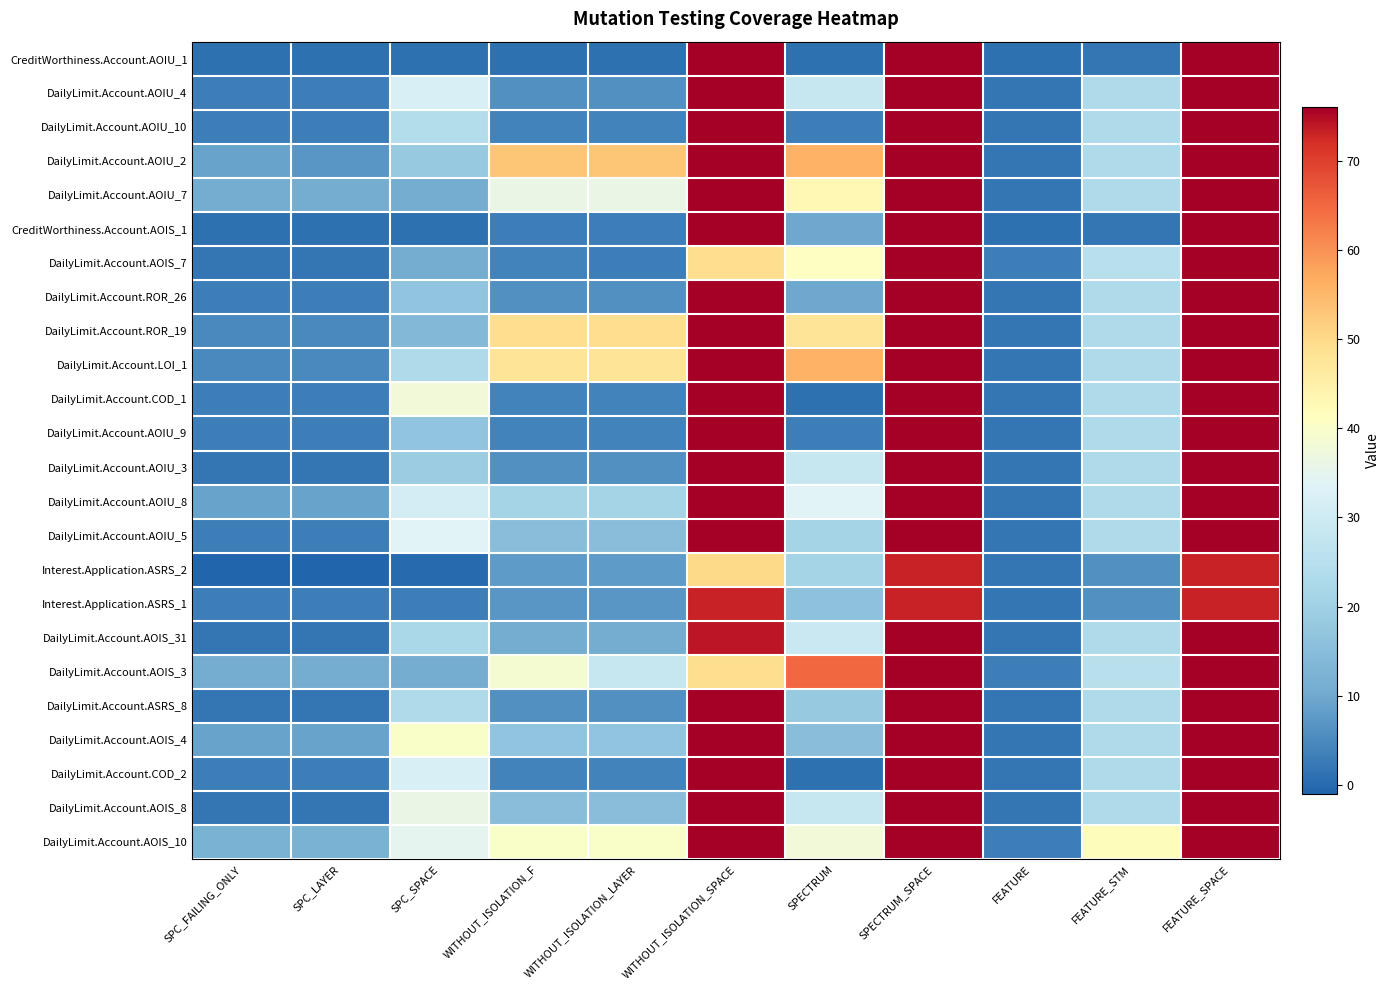

Reading left to right, list all the values displayed in this chart.

CreditWorthiness.Account.AOIU_1: SPC_FAILING_ONLY=1	SPC_LAYER=1	SPC_SPACE=1	WITHOUT_ISOLATION_F=1	WITHOUT_ISOLATION_LAYER=1	WITHOUT_ISOLATION_SPACE=76	SPECTRUM=1	SPECTRUM_SPACE=76	FEATURE=1	FEATURE_STM=2	FEATURE_SPACE=76
DailyLimit.Account.AOIU_4: SPC_FAILING_ONLY=3	SPC_LAYER=3	SPC_SPACE=32	WITHOUT_ISOLATION_F=6	WITHOUT_ISOLATION_LAYER=6	WITHOUT_ISOLATION_SPACE=76	SPECTRUM=28	SPECTRUM_SPACE=76	FEATURE=2	FEATURE_STM=23	FEATURE_SPACE=76
DailyLimit.Account.AOIU_10: SPC_FAILING_ONLY=3	SPC_LAYER=3	SPC_SPACE=24	WITHOUT_ISOLATION_F=4	WITHOUT_ISOLATION_LAYER=4	WITHOUT_ISOLATION_SPACE=76	SPECTRUM=3	SPECTRUM_SPACE=76	FEATURE=2	FEATURE_STM=23	FEATURE_SPACE=76
DailyLimit.Account.AOIU_2: SPC_FAILING_ONLY=9	SPC_LAYER=7	SPC_SPACE=18	WITHOUT_ISOLATION_F=53	WITHOUT_ISOLATION_LAYER=53	WITHOUT_ISOLATION_SPACE=76	SPECTRUM=56	SPECTRUM_SPACE=76	FEATURE=2	FEATURE_STM=23	FEATURE_SPACE=76
DailyLimit.Account.AOIU_7: SPC_FAILING_ONLY=11	SPC_LAYER=11	SPC_SPACE=11	WITHOUT_ISOLATION_F=36	WITHOUT_ISOLATION_LAYER=36	WITHOUT_ISOLATION_SPACE=76	SPECTRUM=43	SPECTRUM_SPACE=76	FEATURE=2	FEATURE_STM=23	FEATURE_SPACE=76
CreditWorthiness.Account.AOIS_1: SPC_FAILING_ONLY=1	SPC_LAYER=1	SPC_SPACE=1	WITHOUT_ISOLATION_F=3	WITHOUT_ISOLATION_LAYER=3	WITHOUT_ISOLATION_SPACE=76	SPECTRUM=10	SPECTRUM_SPACE=76	FEATURE=1	FEATURE_STM=2	FEATURE_SPACE=76
DailyLimit.Account.AOIS_7: SPC_FAILING_ONLY=2	SPC_LAYER=2	SPC_SPACE=11	WITHOUT_ISOLATION_F=4	WITHOUT_ISOLATION_LAYER=3	WITHOUT_ISOLATION_SPACE=49	SPECTRUM=41	SPECTRUM_SPACE=76	FEATURE=3	FEATURE_STM=25	FEATURE_SPACE=76
DailyLimit.Account.ROR_26: SPC_FAILING_ONLY=3	SPC_LAYER=3	SPC_SPACE=17	WITHOUT_ISOLATION_F=6	WITHOUT_ISOLATION_LAYER=6	WITHOUT_ISOLATION_SPACE=76	SPECTRUM=10	SPECTRUM_SPACE=76	FEATURE=2	FEATURE_STM=23	FEATURE_SPACE=76
DailyLimit.Account.ROR_19: SPC_FAILING_ONLY=5	SPC_LAYER=5	SPC_SPACE=14	WITHOUT_ISOLATION_F=49	WITHOUT_ISOLATION_LAYER=49	WITHOUT_ISOLATION_SPACE=76	SPECTRUM=48	SPECTRUM_SPACE=76	FEATURE=2	FEATURE_STM=23	FEATURE_SPACE=76
DailyLimit.Account.LOI_1: SPC_FAILING_ONLY=5	SPC_LAYER=5	SPC_SPACE=23	WITHOUT_ISOLATION_F=48	WITHOUT_ISOLATION_LAYER=48	WITHOUT_ISOLATION_SPACE=76	SPECTRUM=56	SPECTRUM_SPACE=76	FEATURE=2	FEATURE_STM=23	FEATURE_SPACE=76
DailyLimit.Account.COD_1: SPC_FAILING_ONLY=3	SPC_LAYER=3	SPC_SPACE=38	WITHOUT_ISOLATION_F=4	WITHOUT_ISOLATION_LAYER=4	WITHOUT_ISOLATION_SPACE=76	SPECTRUM=1	SPECTRUM_SPACE=76	FEATURE=2	FEATURE_STM=23	FEATURE_SPACE=76
DailyLimit.Account.AOIU_9: SPC_FAILING_ONLY=3	SPC_LAYER=3	SPC_SPACE=17	WITHOUT_ISOLATION_F=4	WITHOUT_ISOLATION_LAYER=4	WITHOUT_ISOLATION_SPACE=76	SPECTRUM=3	SPECTRUM_SPACE=76	FEATURE=2	FEATURE_STM=23	FEATURE_SPACE=76
DailyLimit.Account.AOIU_3: SPC_FAILING_ONLY=2	SPC_LAYER=2	SPC_SPACE=19	WITHOUT_ISOLATION_F=6	WITHOUT_ISOLATION_LAYER=6	WITHOUT_ISOLATION_SPACE=76	SPECTRUM=28	SPECTRUM_SPACE=76	FEATURE=2	FEATURE_STM=23	FEATURE_SPACE=76
DailyLimit.Account.AOIU_8: SPC_FAILING_ONLY=9	SPC_LAYER=9	SPC_SPACE=31	WITHOUT_ISOLATION_F=21	WITHOUT_ISOLATION_LAYER=21	WITHOUT_ISOLATION_SPACE=76	SPECTRUM=34	SPECTRUM_SPACE=76	FEATURE=2	FEATURE_STM=23	FEATURE_SPACE=76
DailyLimit.Account.AOIU_5: SPC_FAILING_ONLY=3	SPC_LAYER=3	SPC_SPACE=34	WITHOUT_ISOLATION_F=15	WITHOUT_ISOLATION_LAYER=15	WITHOUT_ISOLATION_SPACE=76	SPECTRUM=21	SPECTRUM_SPACE=76	FEATURE=2	FEATURE_STM=23	FEATURE_SPACE=76
Interest.Application.ASRS_2: SPC_FAILING_ONLY=-1	SPC_LAYER=-1	SPC_SPACE=0	WITHOUT_ISOLATION_F=8	WITHOUT_ISOLATION_LAYER=8	WITHOUT_ISOLATION_SPACE=50	SPECTRUM=21	SPECTRUM_SPACE=73	FEATURE=2	FEATURE_STM=6	FEATURE_SPACE=73
Interest.Application.ASRS_1: SPC_FAILING_ONLY=3	SPC_LAYER=3	SPC_SPACE=3	WITHOUT_ISOLATION_F=7	WITHOUT_ISOLATION_LAYER=7	WITHOUT_ISOLATION_SPACE=73	SPECTRUM=16	SPECTRUM_SPACE=73	FEATURE=2	FEATURE_STM=6	FEATURE_SPACE=73
DailyLimit.Account.AOIS_31: SPC_FAILING_ONLY=2	SPC_LAYER=2	SPC_SPACE=22	WITHOUT_ISOLATION_F=11	WITHOUT_ISOLATION_LAYER=11	WITHOUT_ISOLATION_SPACE=74	SPECTRUM=29	SPECTRUM_SPACE=76	FEATURE=2	FEATURE_STM=23	FEATURE_SPACE=76
DailyLimit.Account.AOIS_3: SPC_FAILING_ONLY=11	SPC_LAYER=11	SPC_SPACE=11	WITHOUT_ISOLATION_F=39	WITHOUT_ISOLATION_LAYER=28	WITHOUT_ISOLATION_SPACE=49	SPECTRUM=65	SPECTRUM_SPACE=76	FEATURE=3	FEATURE_STM=25	FEATURE_SPACE=76
DailyLimit.Account.ASRS_8: SPC_FAILING_ONLY=2	SPC_LAYER=2	SPC_SPACE=23	WITHOUT_ISOLATION_F=6	WITHOUT_ISOLATION_LAYER=6	WITHOUT_ISOLATION_SPACE=76	SPECTRUM=18	SPECTRUM_SPACE=76	FEATURE=2	FEATURE_STM=23	FEATURE_SPACE=76
DailyLimit.Account.AOIS_4: SPC_FAILING_ONLY=9	SPC_LAYER=9	SPC_SPACE=40	WITHOUT_ISOLATION_F=17	WITHOUT_ISOLATION_LAYER=17	WITHOUT_ISOLATION_SPACE=76	SPECTRUM=15	SPECTRUM_SPACE=76	FEATURE=2	FEATURE_STM=23	FEATURE_SPACE=76
DailyLimit.Account.COD_2: SPC_FAILING_ONLY=3	SPC_LAYER=3	SPC_SPACE=32	WITHOUT_ISOLATION_F=4	WITHOUT_ISOLATION_LAYER=4	WITHOUT_ISOLATION_SPACE=76	SPECTRUM=1	SPECTRUM_SPACE=76	FEATURE=2	FEATURE_STM=23	FEATURE_SPACE=76
DailyLimit.Account.AOIS_8: SPC_FAILING_ONLY=2	SPC_LAYER=2	SPC_SPACE=36	WITHOUT_ISOLATION_F=15	WITHOUT_ISOLATION_LAYER=15	WITHOUT_ISOLATION_SPACE=76	SPECTRUM=28	SPECTRUM_SPACE=76	FEATURE=2	FEATURE_STM=23	FEATURE_SPACE=76
DailyLimit.Account.AOIS_10: SPC_FAILING_ONLY=12	SPC_LAYER=12	SPC_SPACE=35	WITHOUT_ISOLATION_F=40	WITHOUT_ISOLATION_LAYER=40	WITHOUT_ISOLATION_SPACE=76	SPECTRUM=38	SPECTRUM_SPACE=76	FEATURE=3	FEATURE_STM=42	FEATURE_SPACE=76